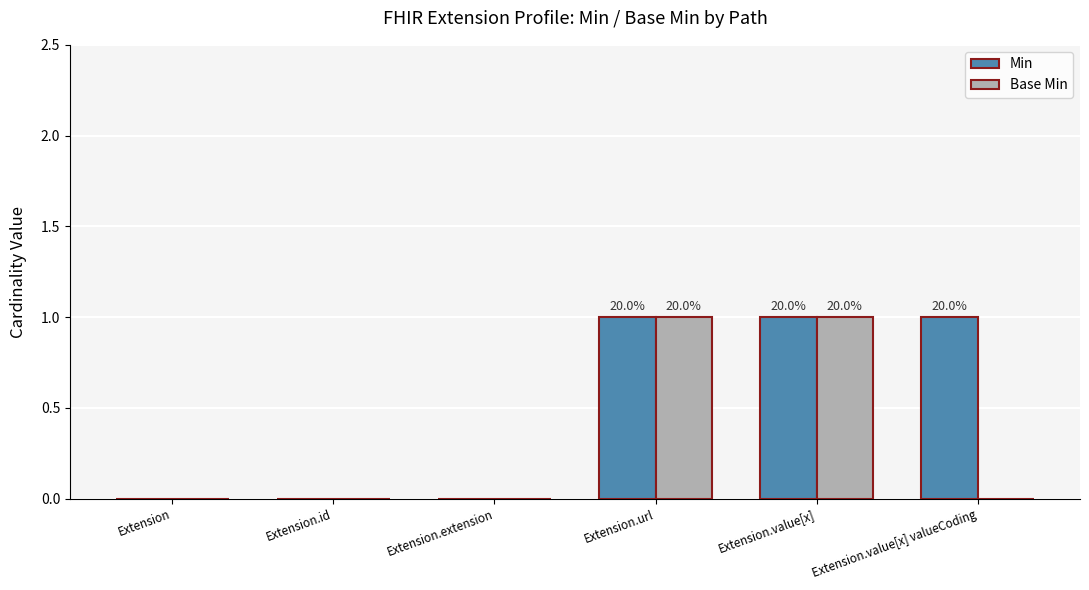

The Base Min series shows 0 at Extension.value[x] valueCoding. True or false?

True